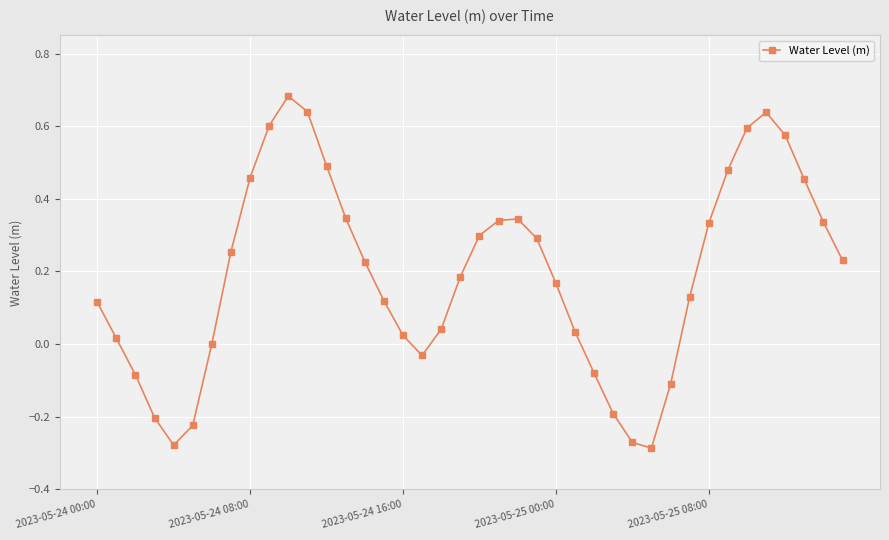

How many points are higher than both their immediate neighbors (excluding endpoints)?

3